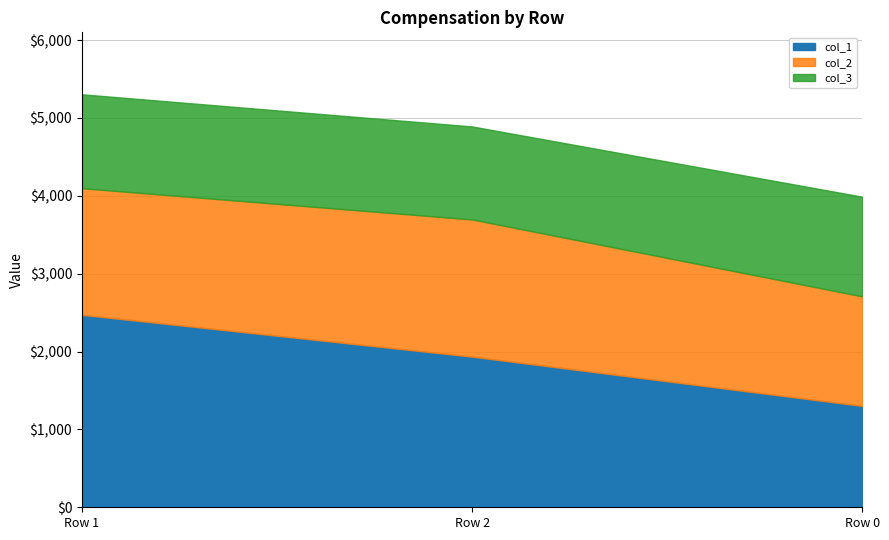

Which series has the largest total across all categories?

col_1